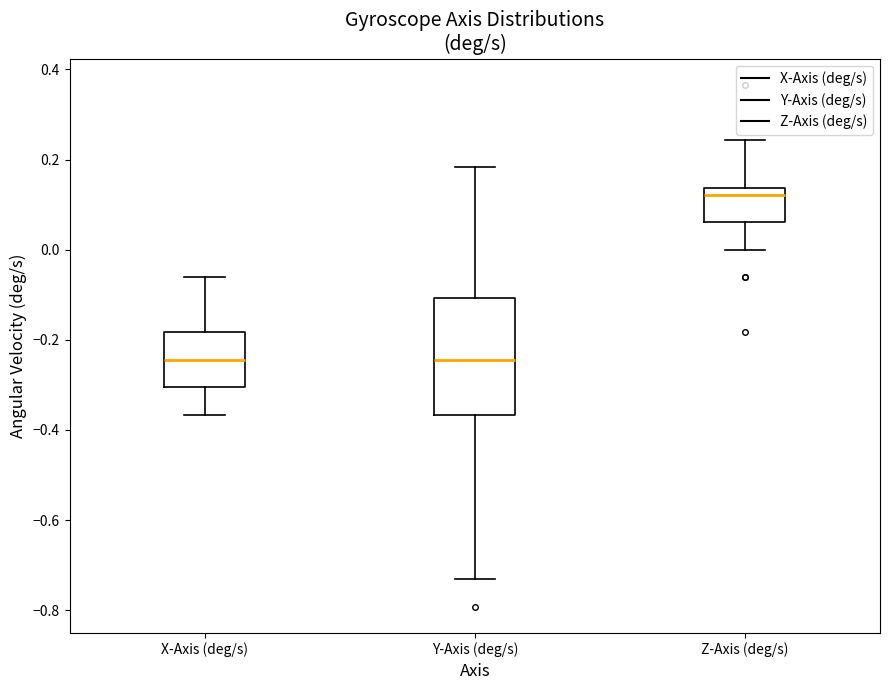

Where does the upper whisker of the box for Y-Axis (deg/s) end on the y-axis? The values are not printed on the chart, so give them approximately, as read against the axis.

0.18